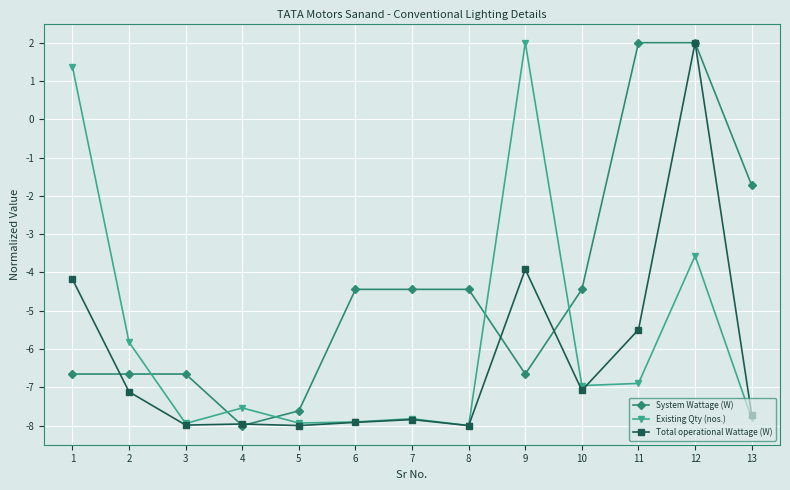

Which series ends up on top after the final intersection of Existing Qty (nos.) and System Wattage (W)?

System Wattage (W)